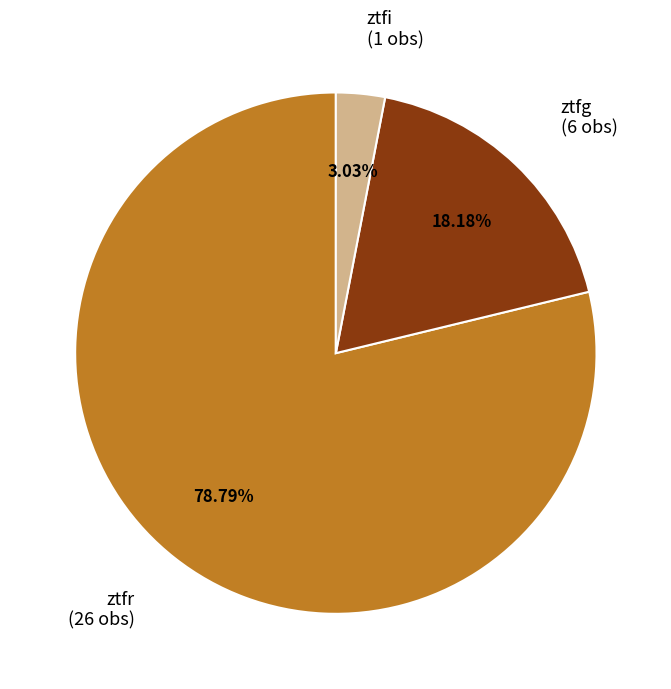

What percentage is the ztfg slice, to the nearest percent?

18%